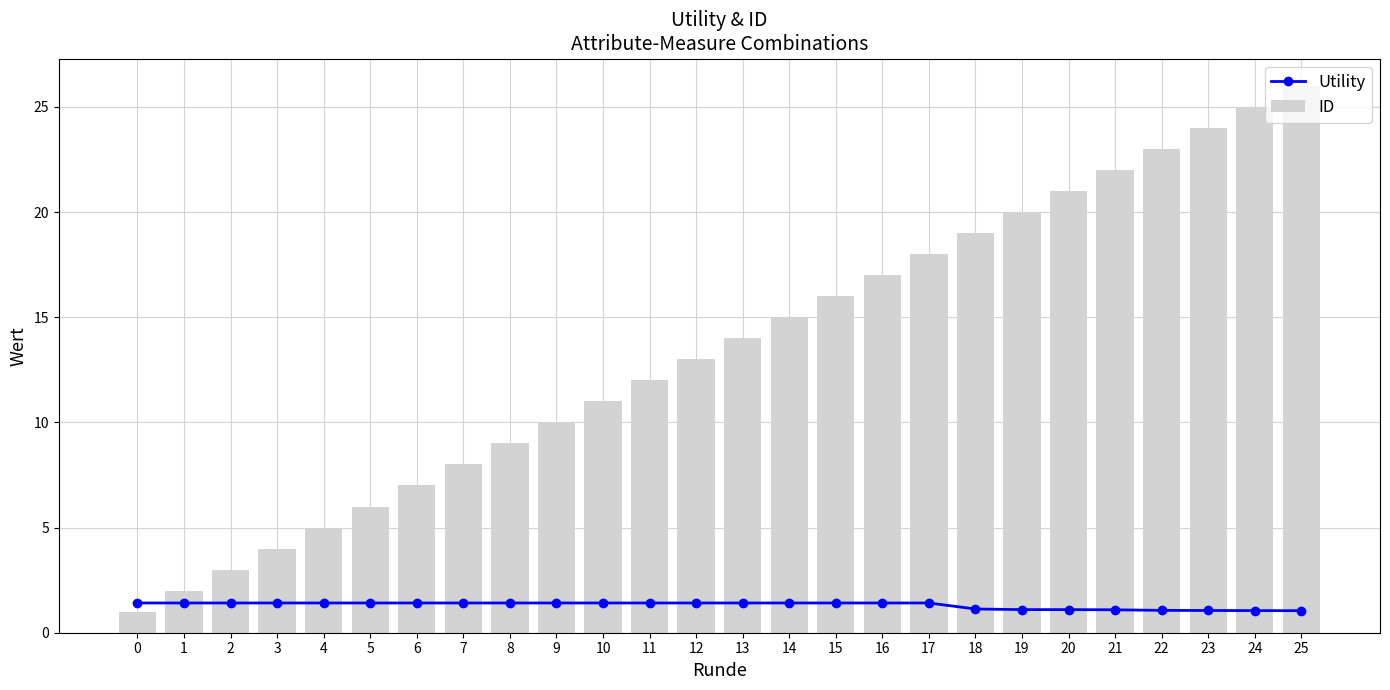

What is the sum of all Utility values?

34.1